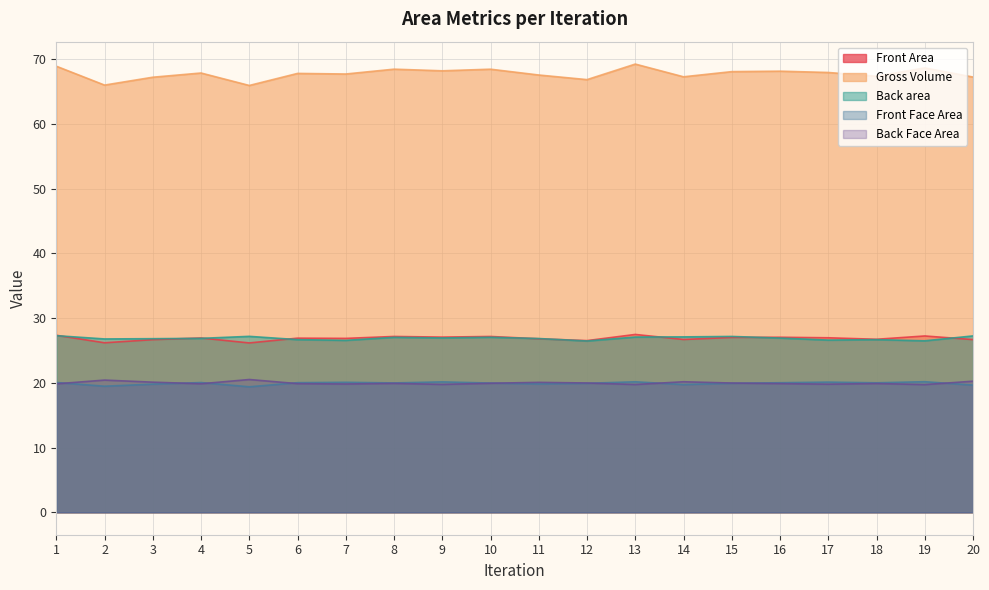

How many lines are shown in the chart?

5